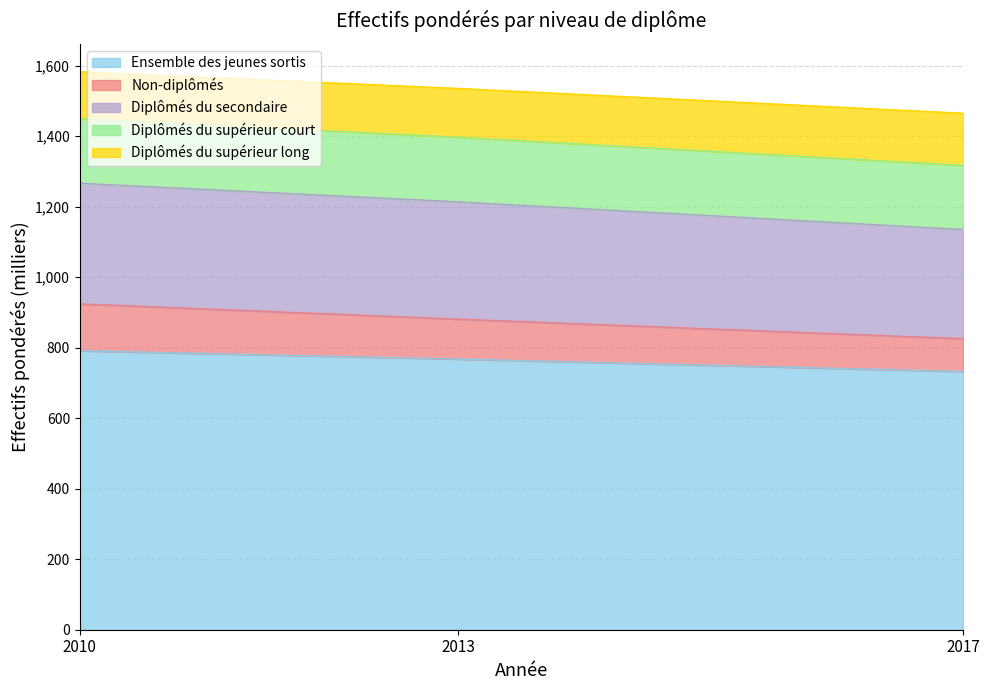

List the labels in order of Non-diplômés value, smallest first.

2017, 2013, 2010